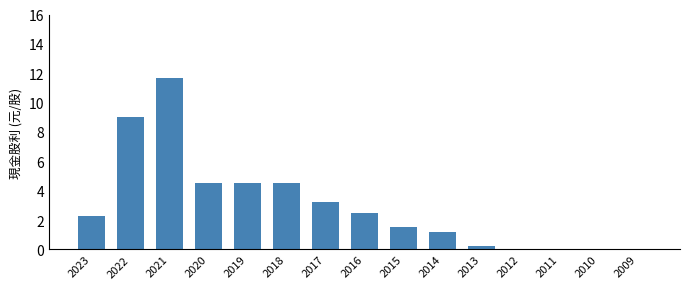

What is the greatest value displayed?

11.7